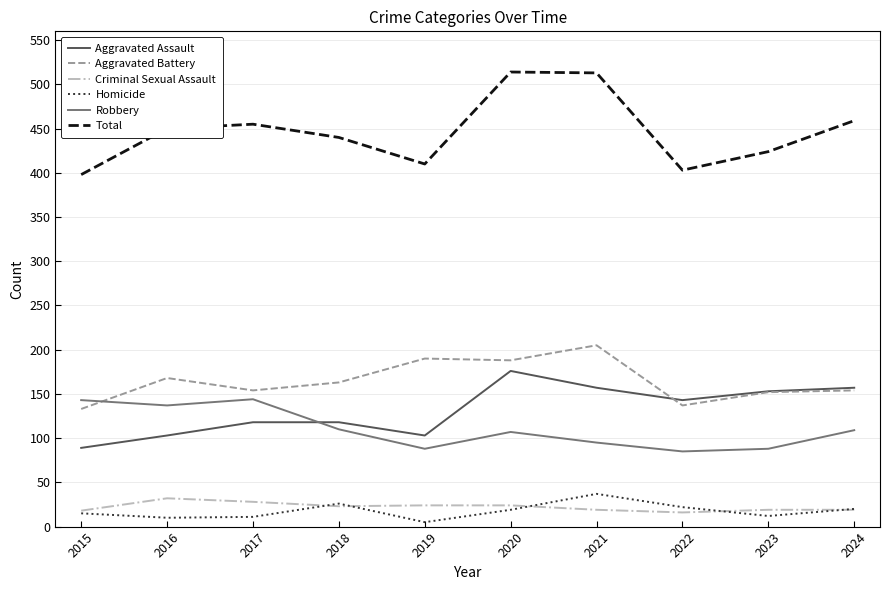

Is it true that Robbery equals 146 at 2018?

False